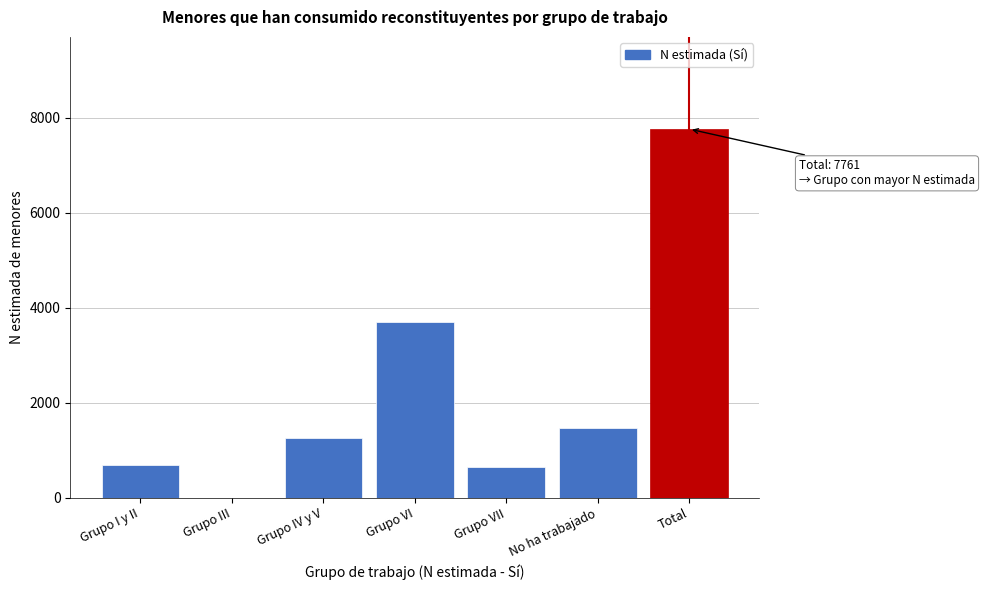

Reading left to right, list all the values displayed in this chart.

Grupo I y II=689	Grupo III=0	Grupo IV y V=1254	Grupo VI=3705	Grupo VII=645	No ha trabajado=1468	Total=7761